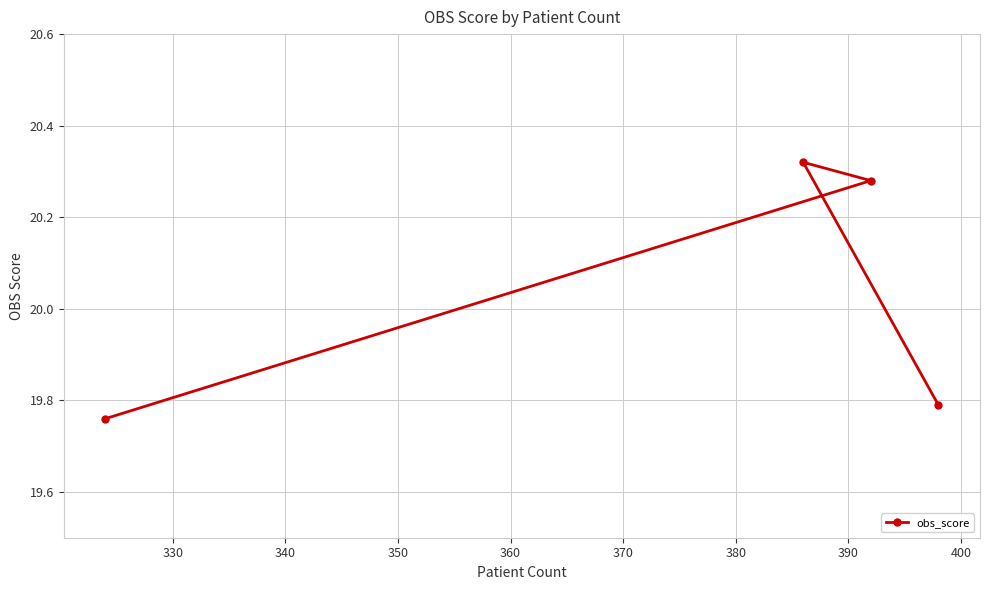

Which has a higher value, 340 or 350?

340